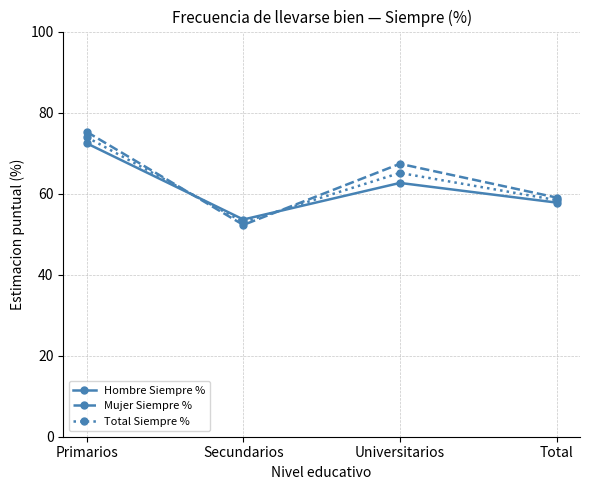

Which series changed the most between Primarios and Universitarios?

Hombre Siempre %